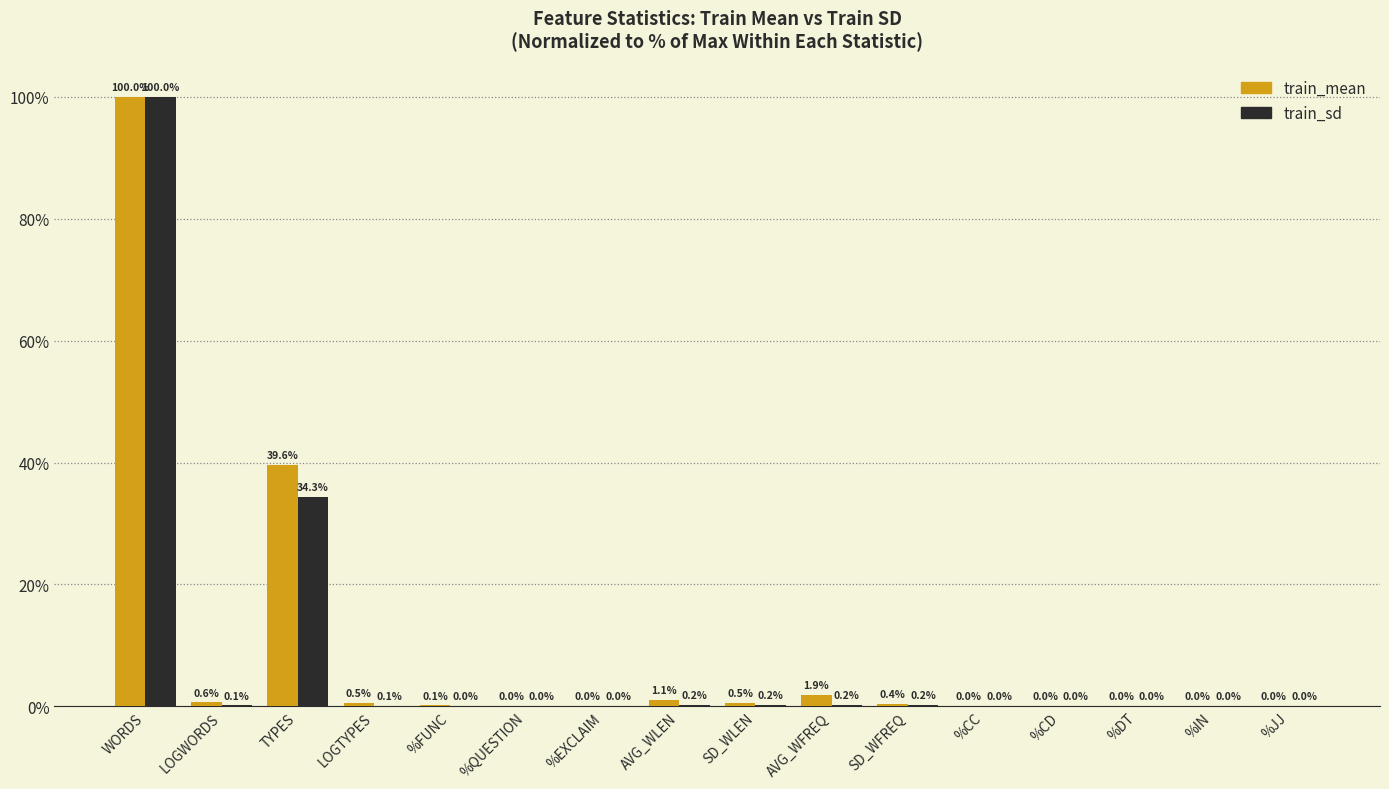

Which series changed the most between SD_WLEN and SD_WFREQ?

train_mean